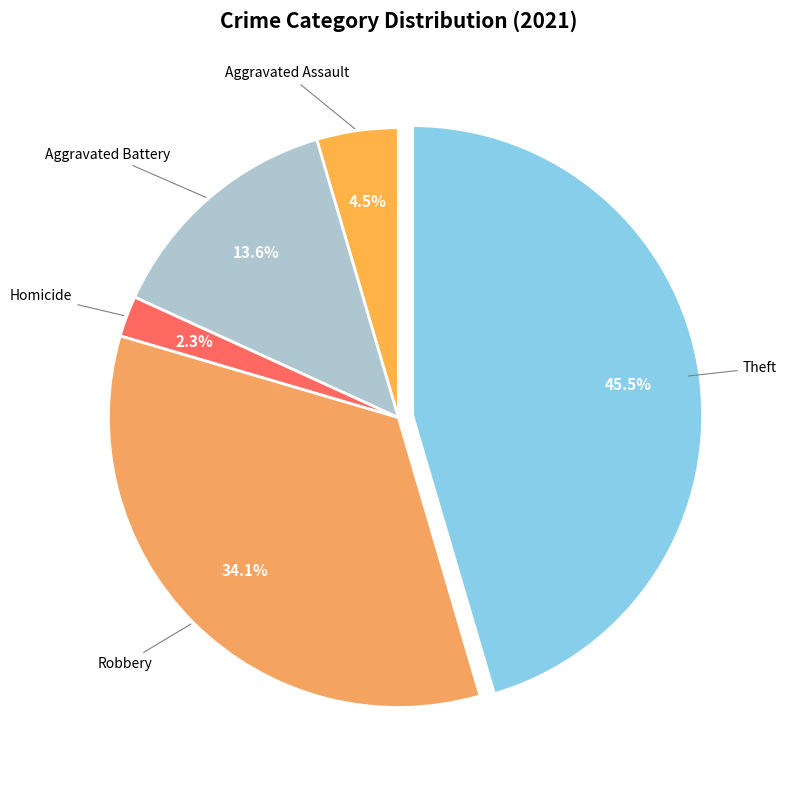

Count the number of slices in the pie.

5